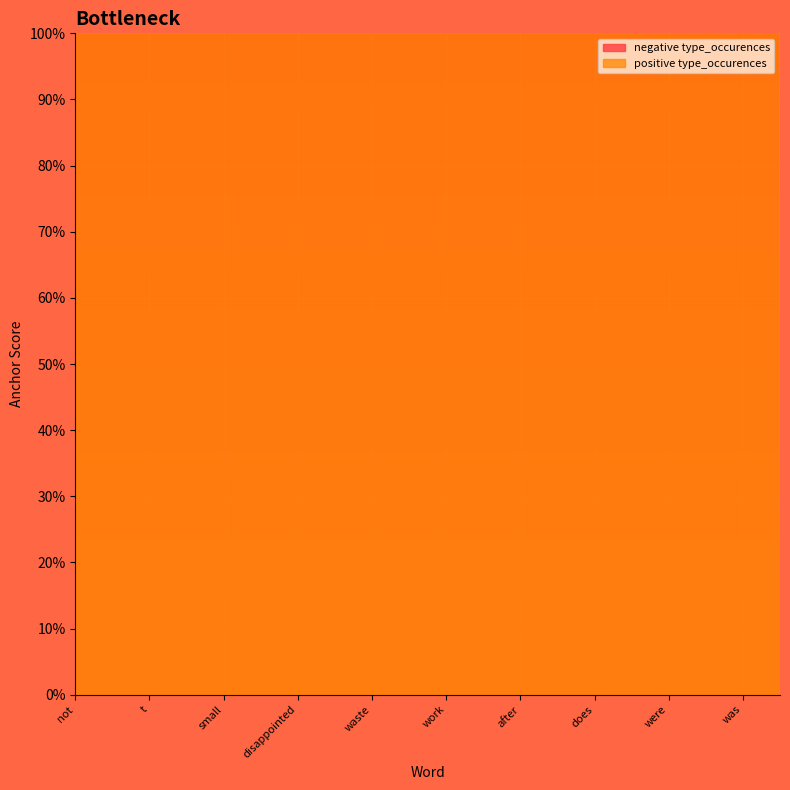

What is the minimum value shown in the chart?

0.1